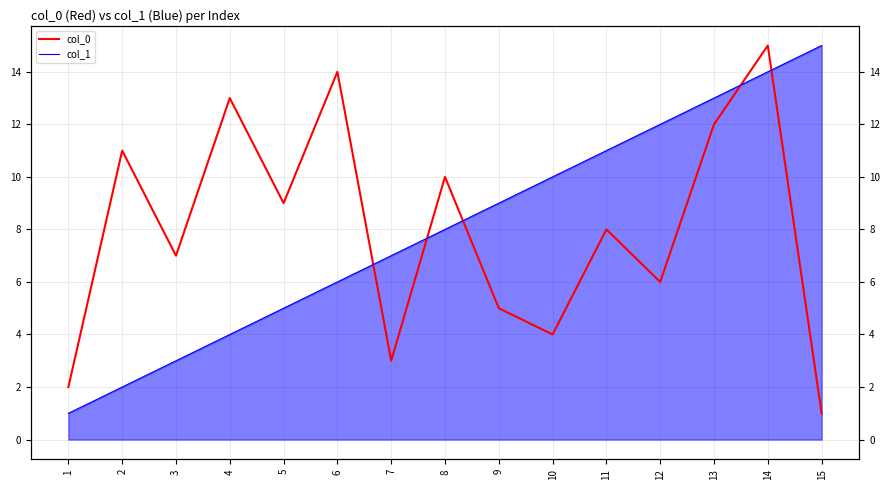

Which has a higher value, 11 or 6?

6